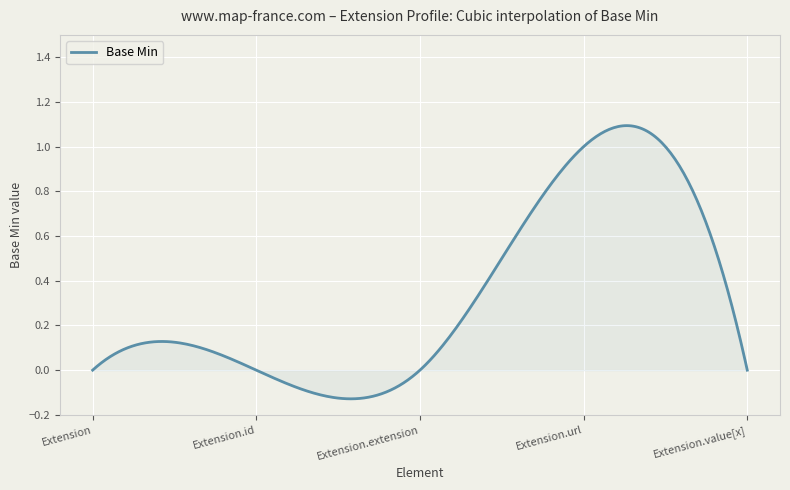

What is the sum of all values?

99.7